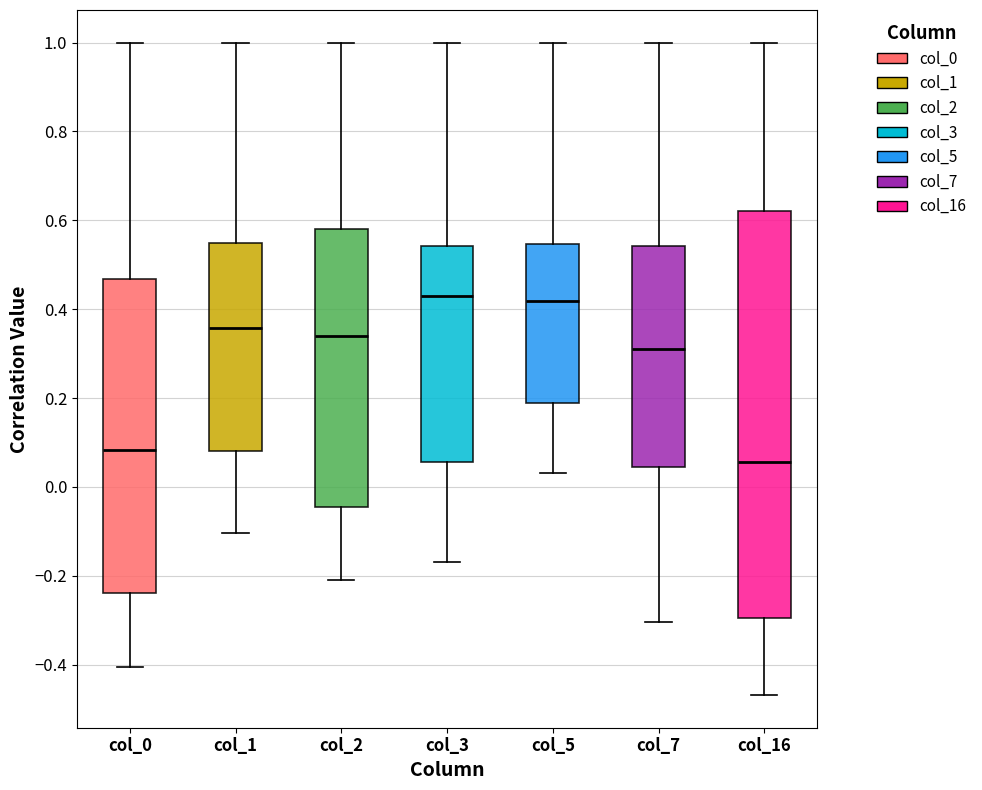

Which box is the tallest, from its lower edge to its upper edge?

col_16